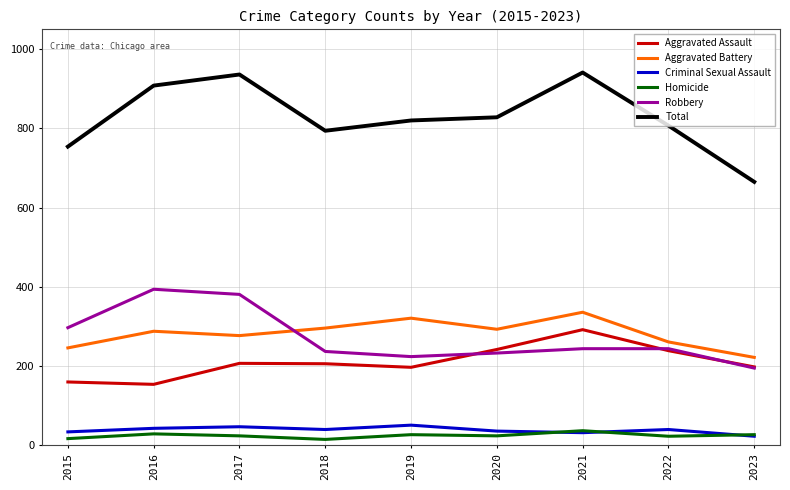

What is the greatest value displayed?

941